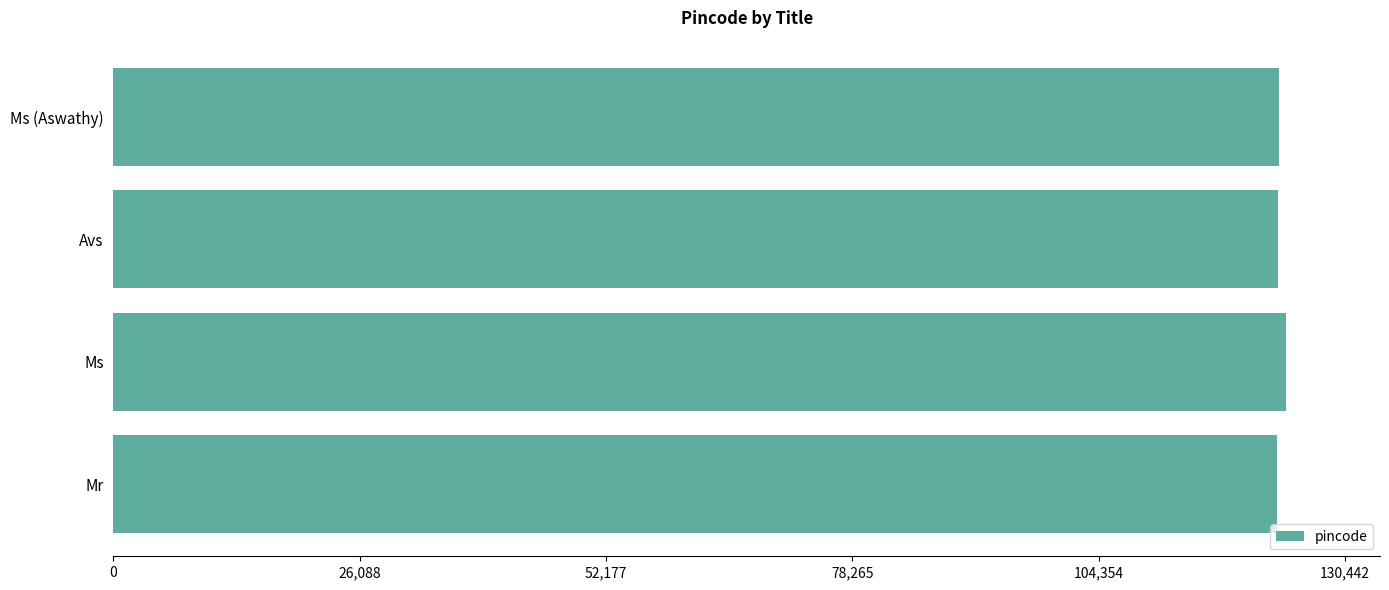

The value at Ms (Aswathy) is 123421. True or false?

True